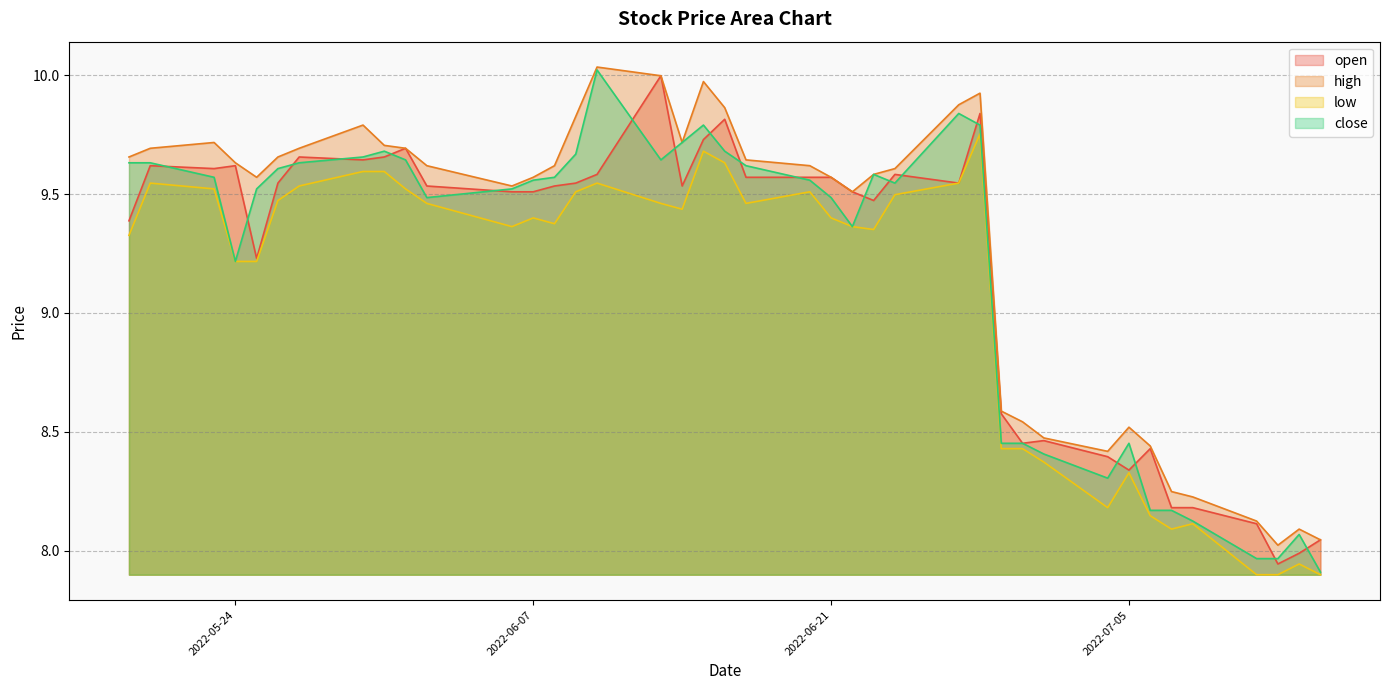

Which category has the highest value across all series?

2022-06-10